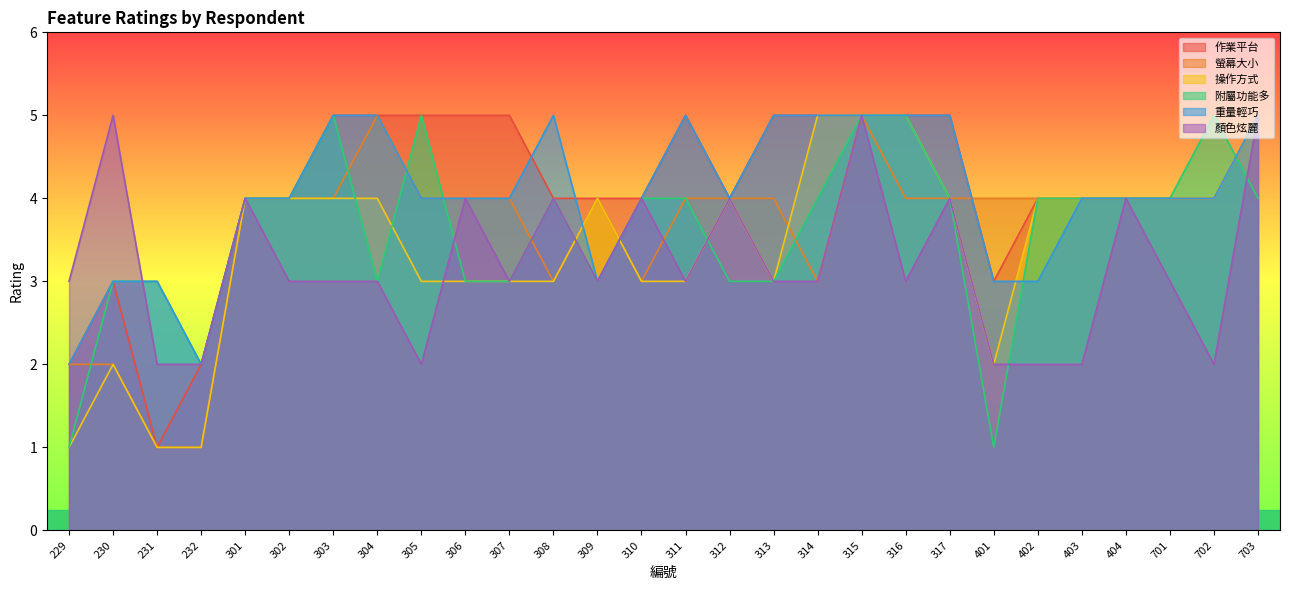

True or false: 螢幕大小 has more than 1 interior local peaks.

True